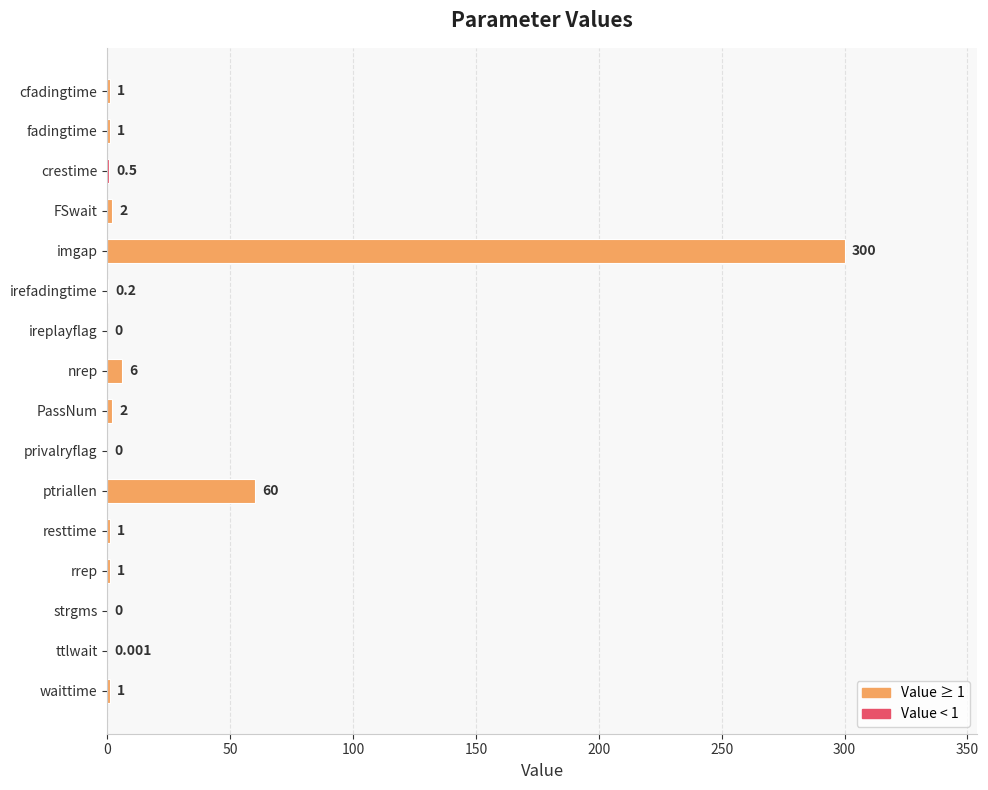

At which category does the chart reach its peak across all series?

imgap